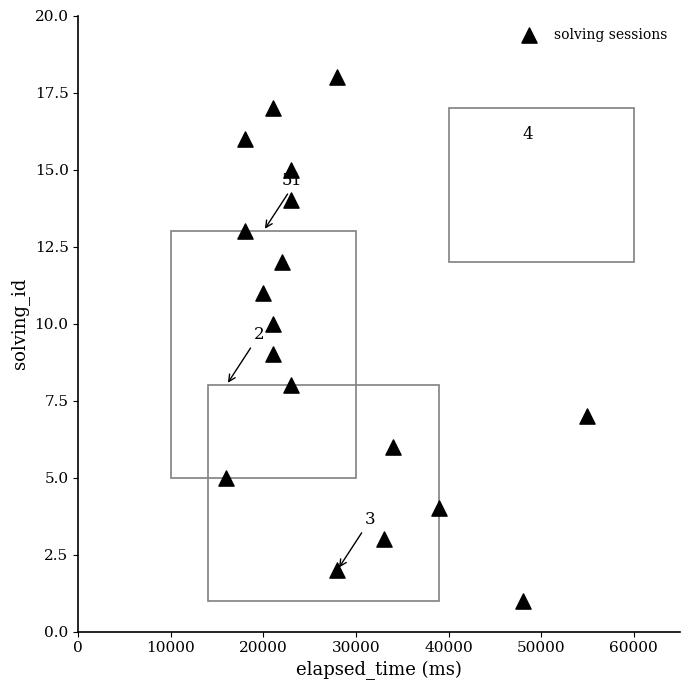

What is the range of Y values (max minus min)?

17